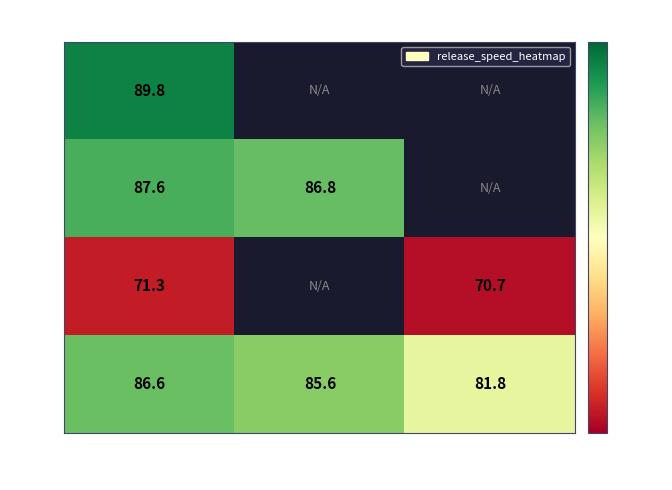

At 657557, list the series in order from smallest to largest.

CU, CH, FF, SI